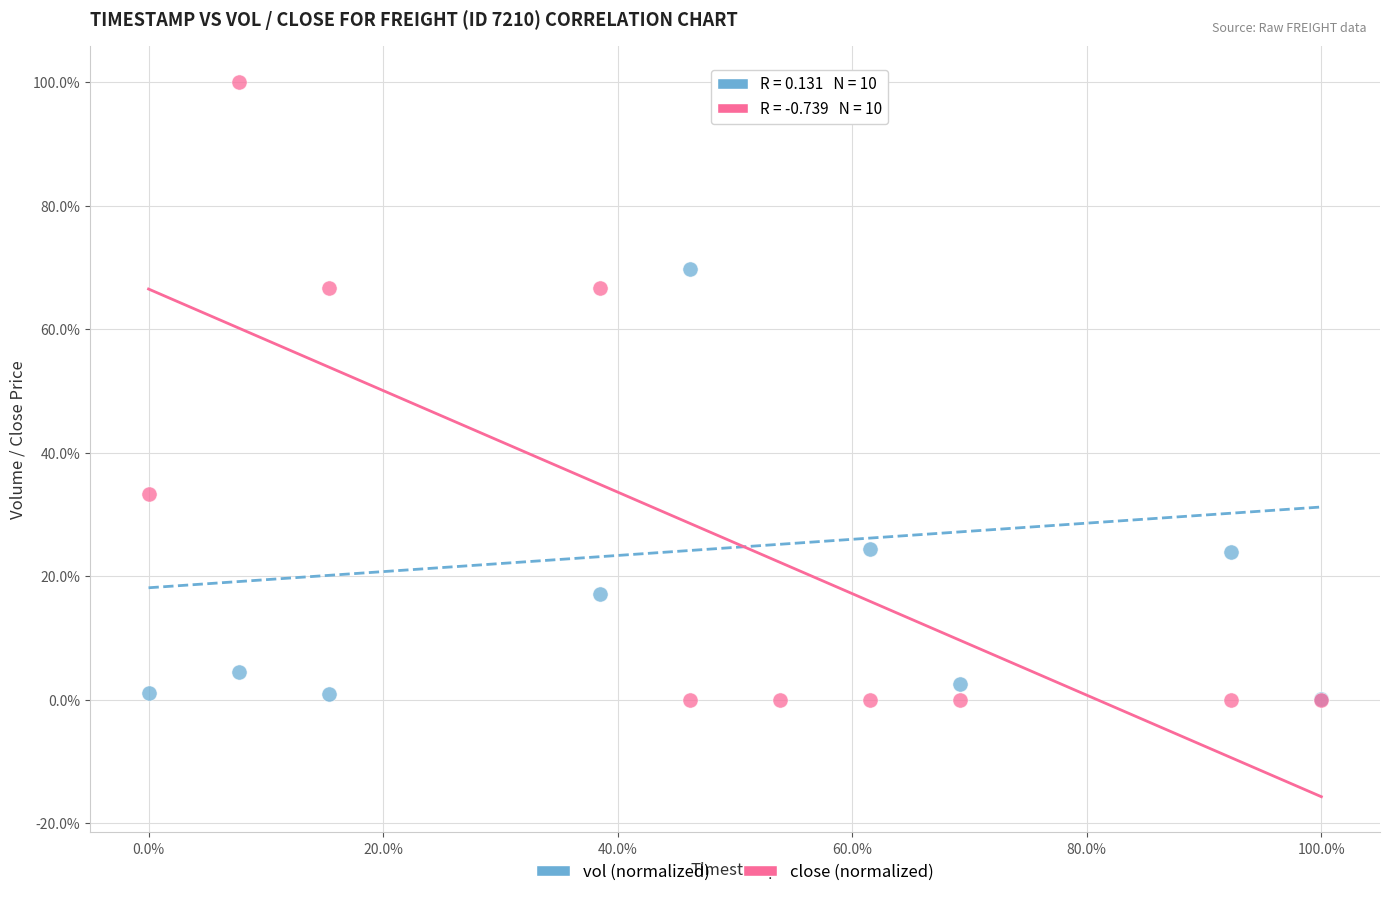

What are all the series names shown in the legend?

vol (normalized), close (normalized)